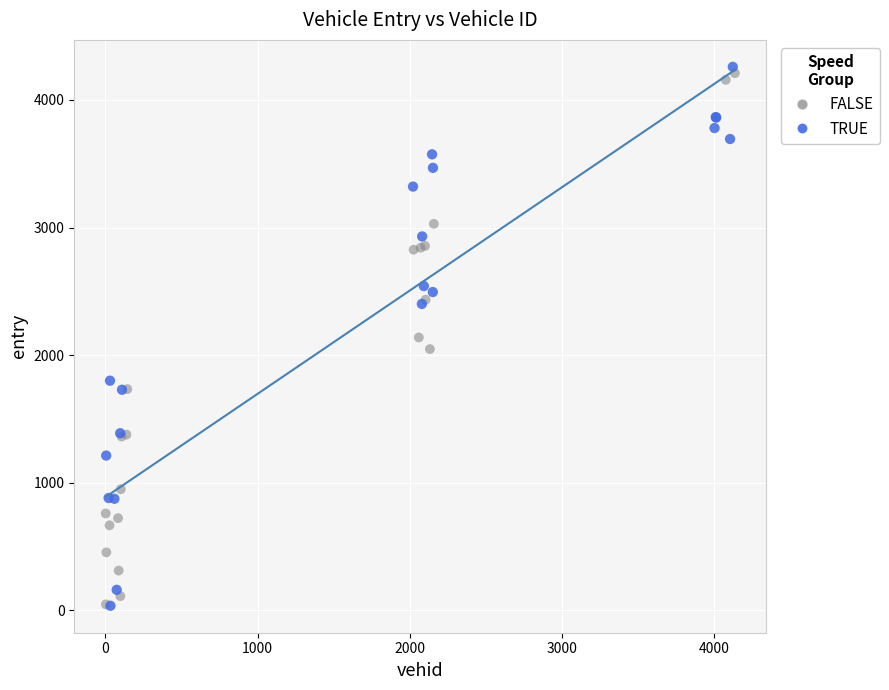

Which series reaches the maximum Y coordinate?

TRUE